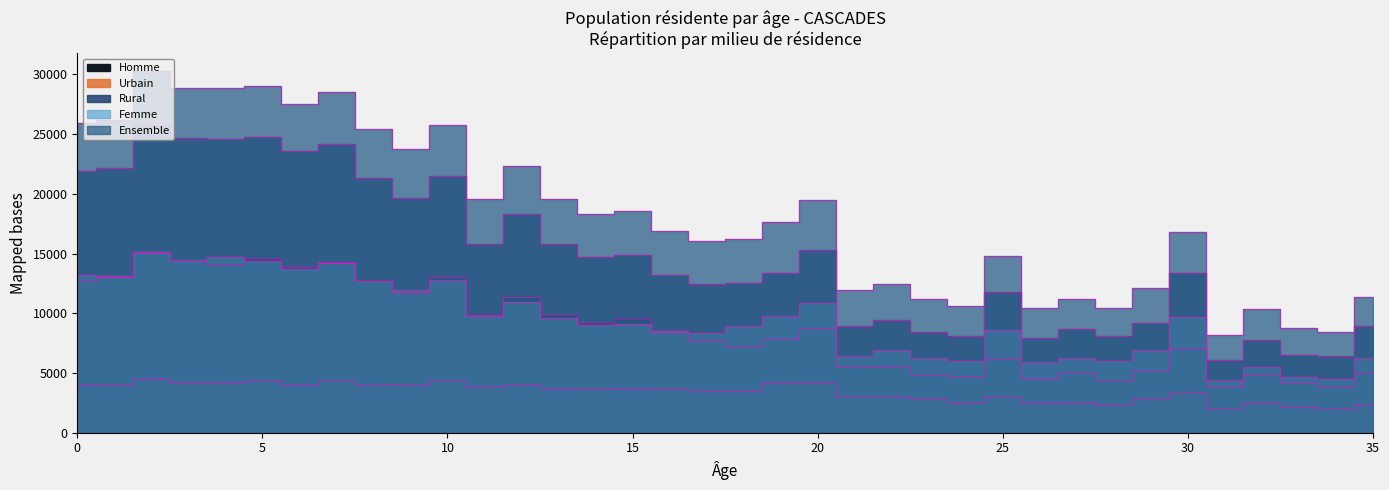

The value of Homme at 0 is 6208. True or false?

False